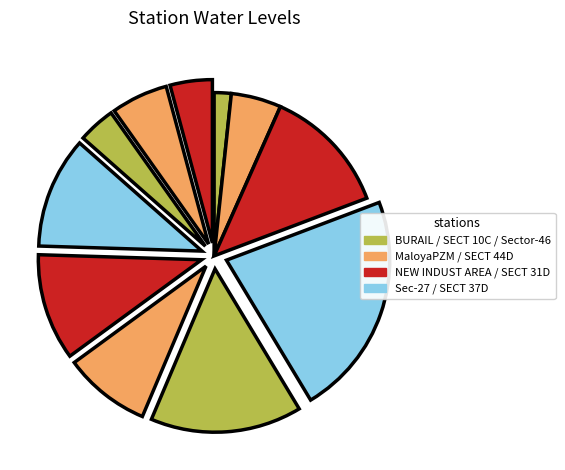

Does any single category account for the majority?

No